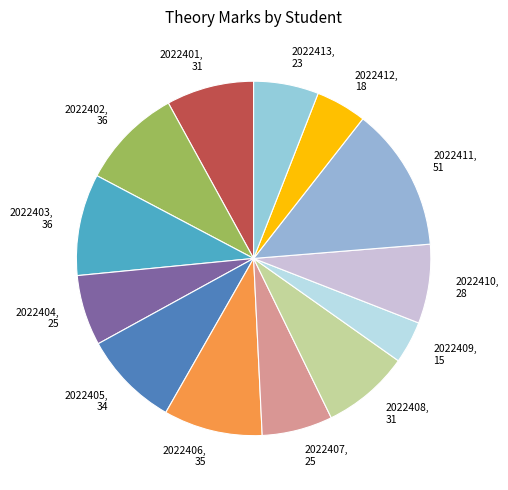

Count the number of slices in the pie.

13